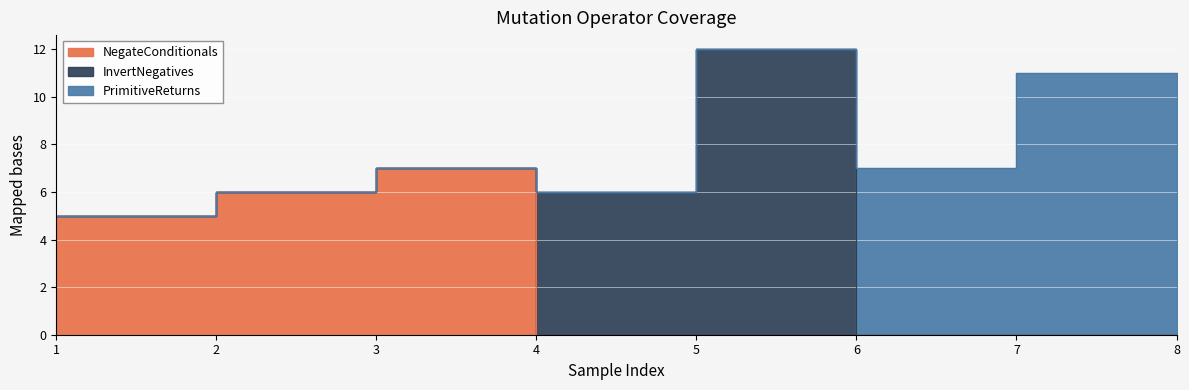

True or false: InvertNegatives has more than 0 interior local peaks.

True